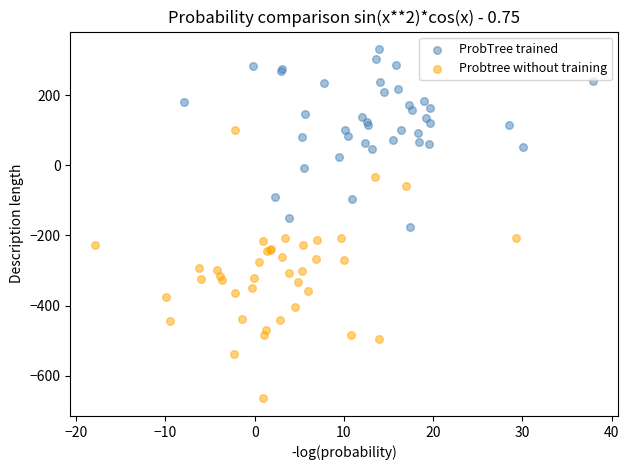

Which series contains the lowest Y value?

Probtree without training